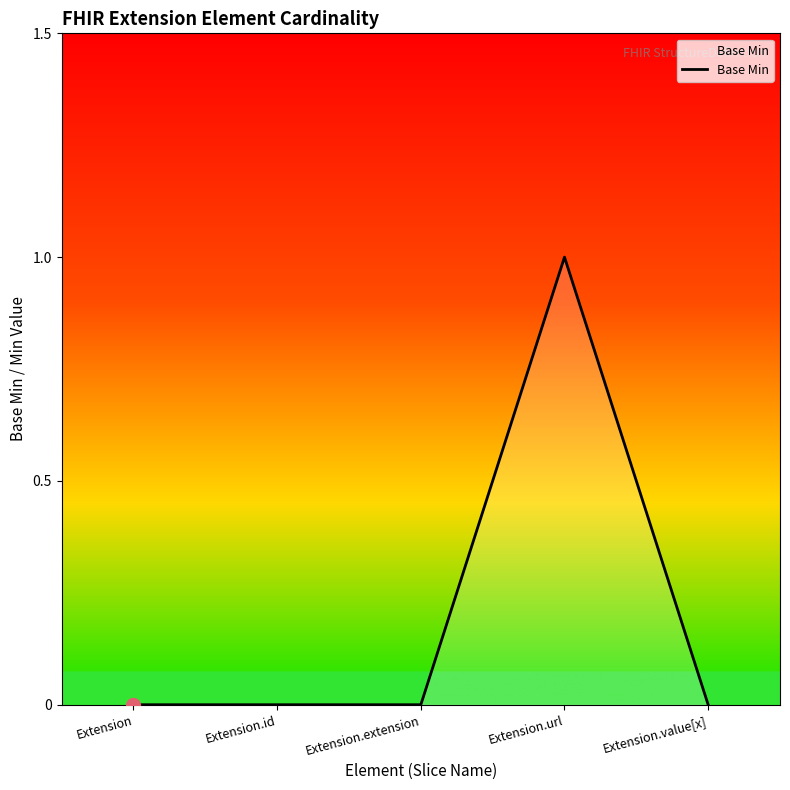

What is the change in value from Extension.extension to Extension.url?

+1